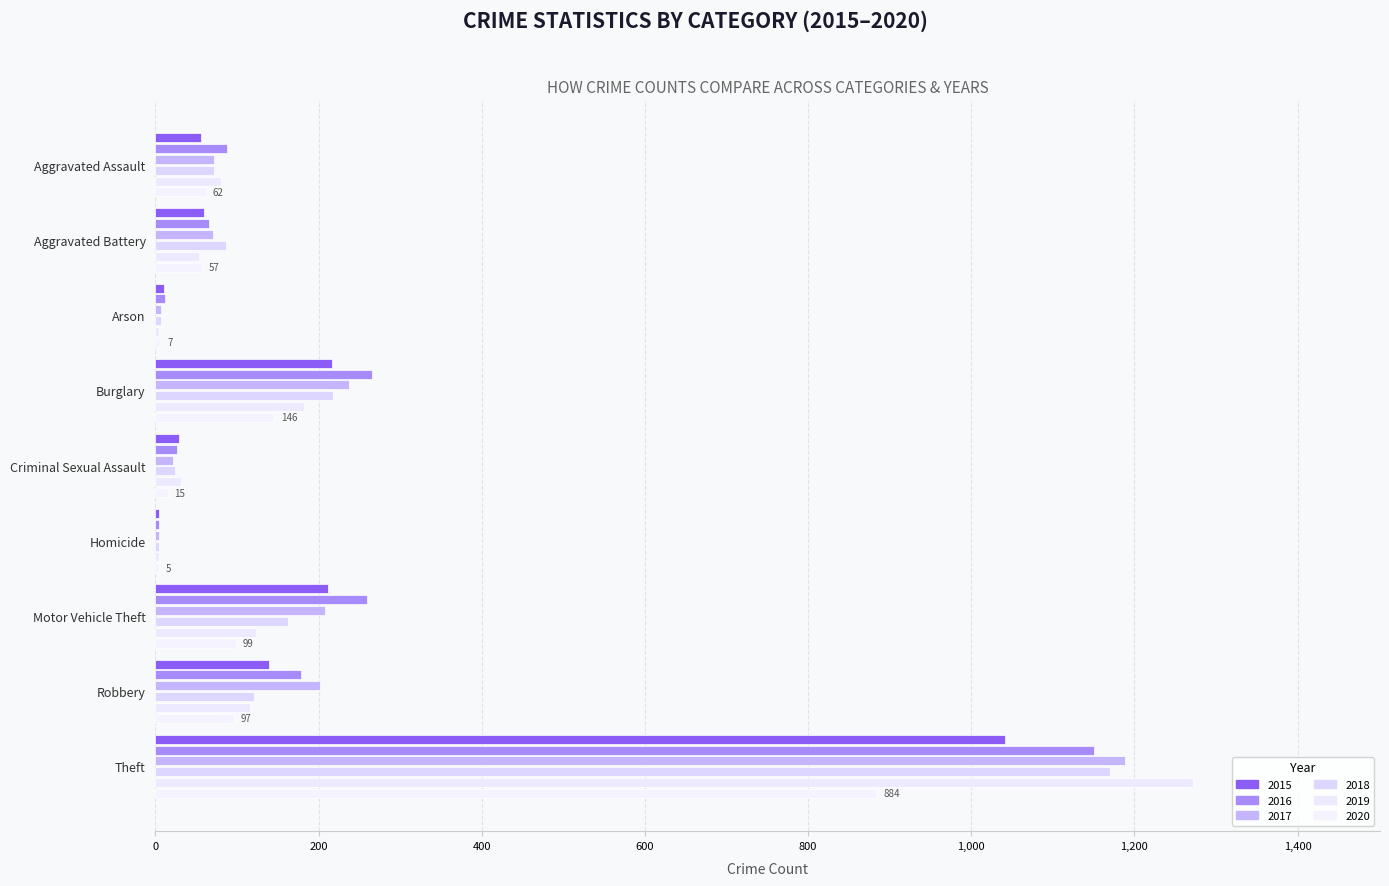

What is the difference between the 2020 values at Arson and Motor Vehicle Theft?

92